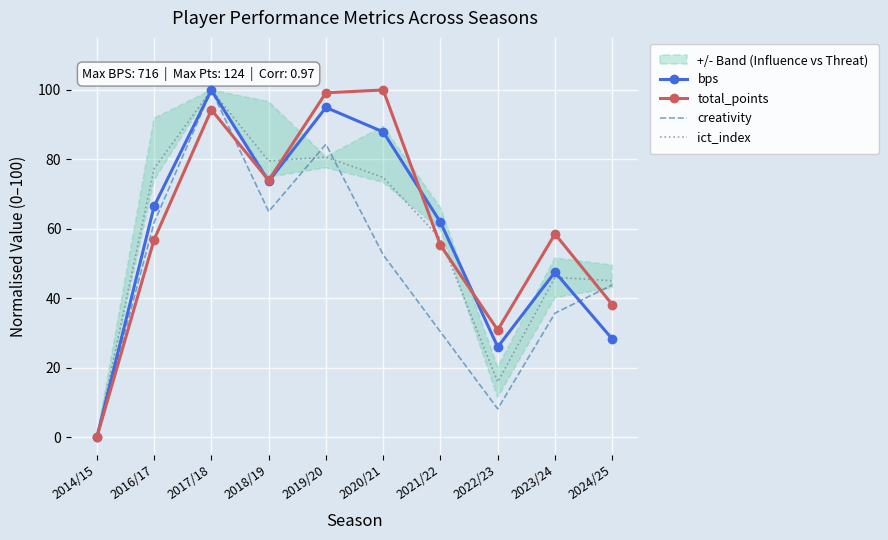

Is it true that total_points equals 55.3 at 2021/22?

True